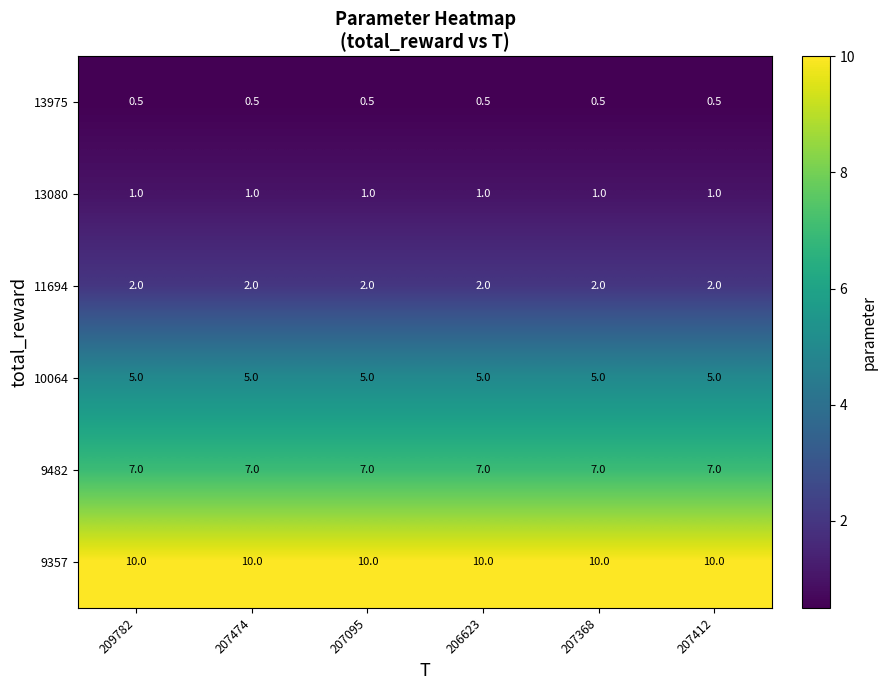

Is the value of 13975 at 207368 greater than the value of 11694 at 207474?

No